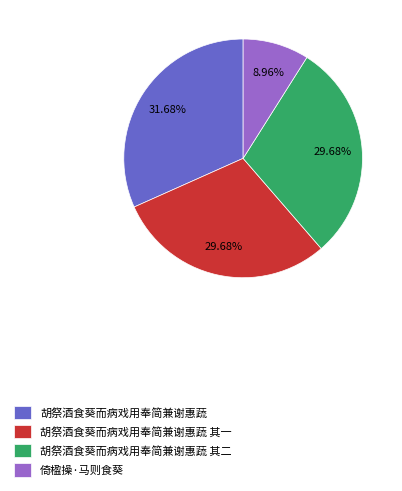

Does 胡祭酒食葵而病戏用奉简兼谢惠蔬 其二 account for over 50% of the chart?

No